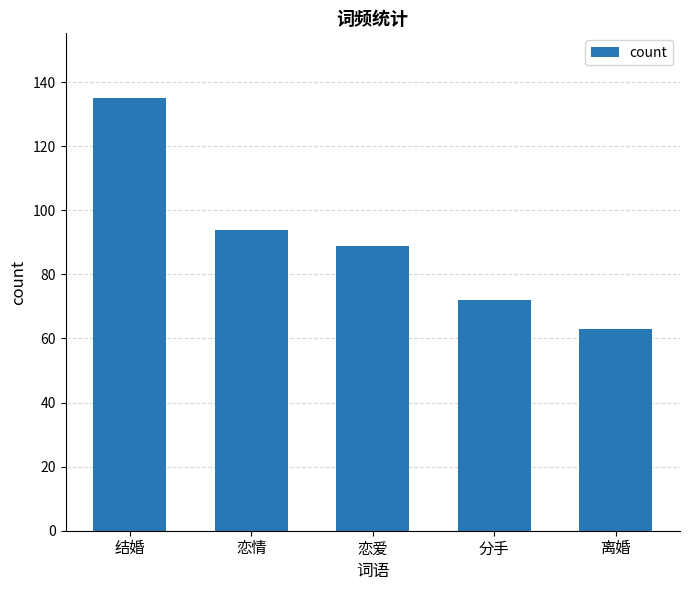

What is the average value?

91